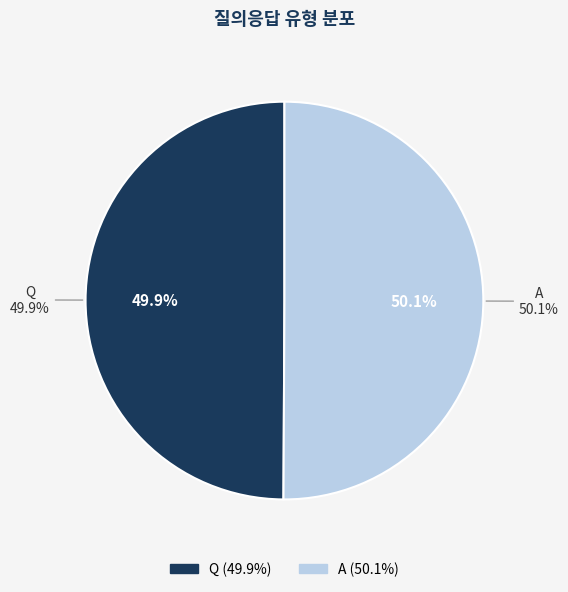

How much of the chart is everything except A?

49.9%